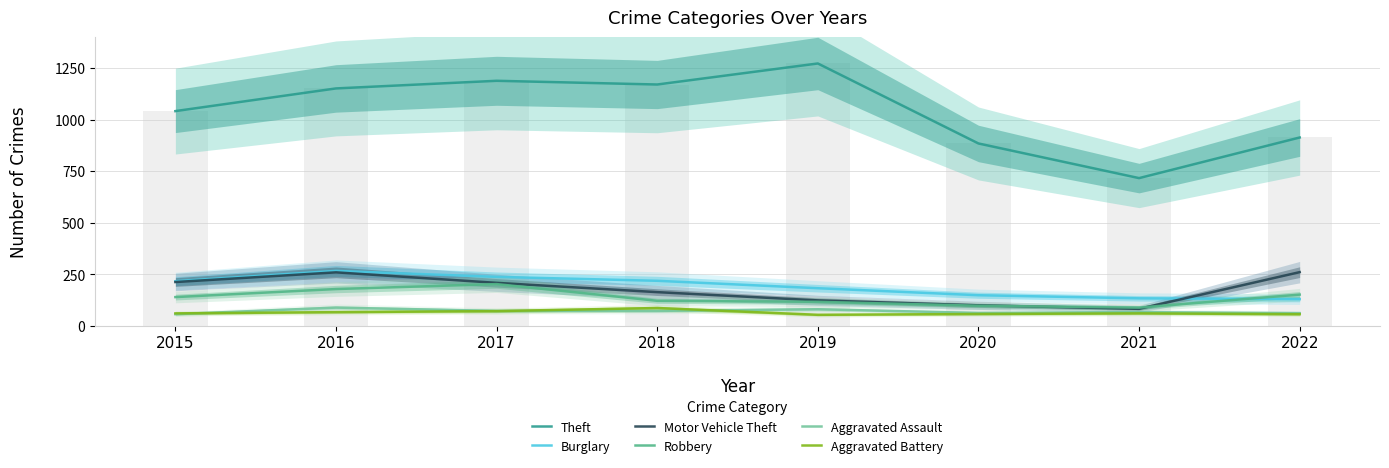

What are all the series names shown in the legend?

Theft, Burglary, Motor Vehicle Theft, Robbery, Aggravated Assault, Aggravated Battery